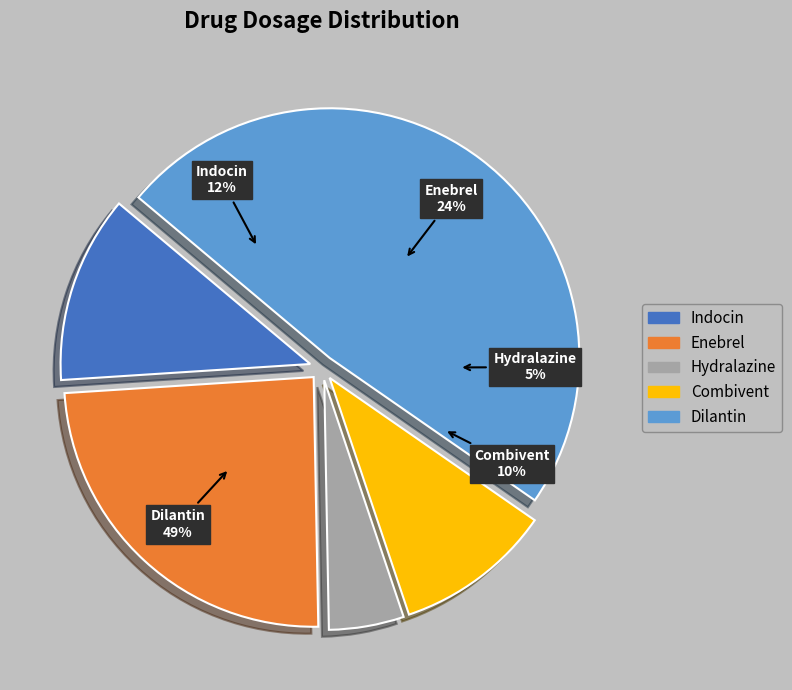

Between Combivent and Enebrel, which is larger?

Enebrel